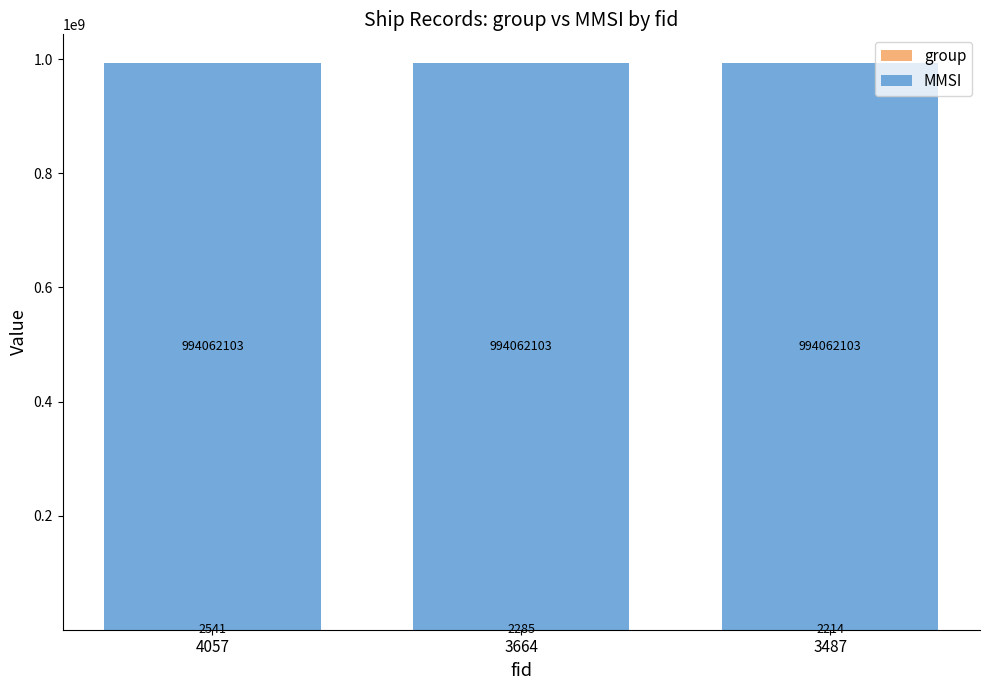

What is the total value across all series at 3664?

994064388